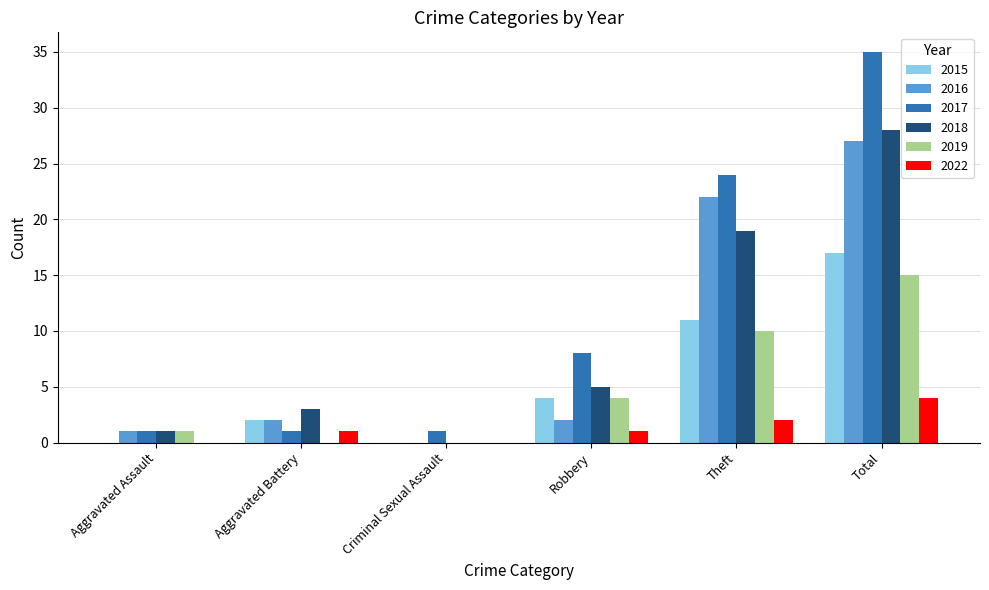

The value of 2015 at Total is 17. True or false?

True